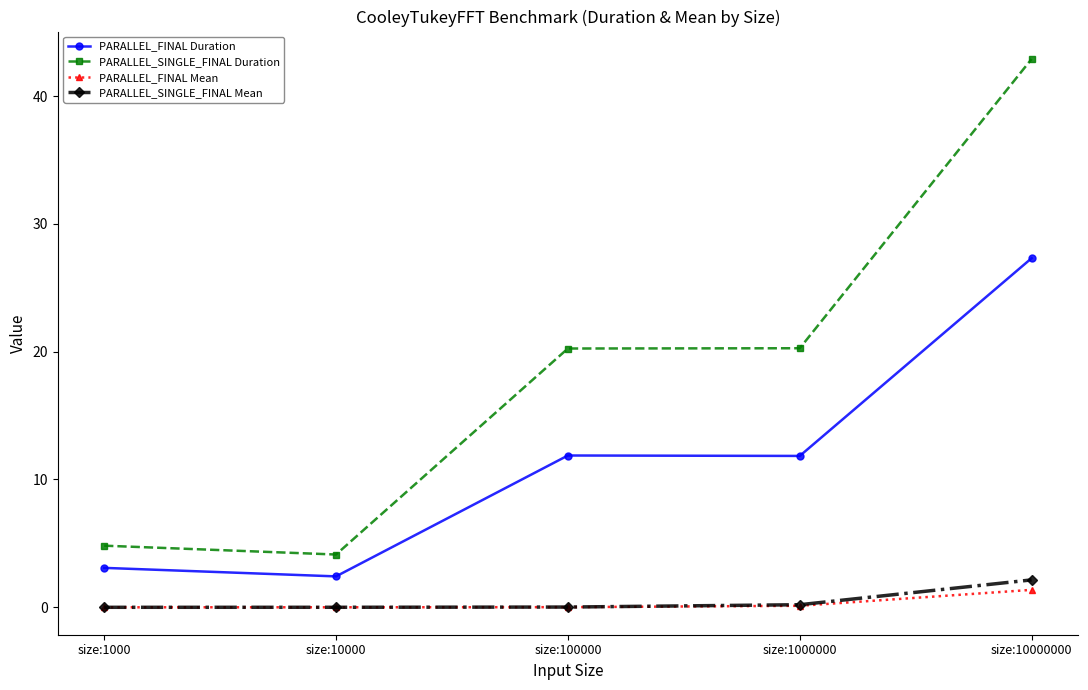

Where is the first local minimum for PARALLEL_SINGLE_FINAL Duration?

size:10000